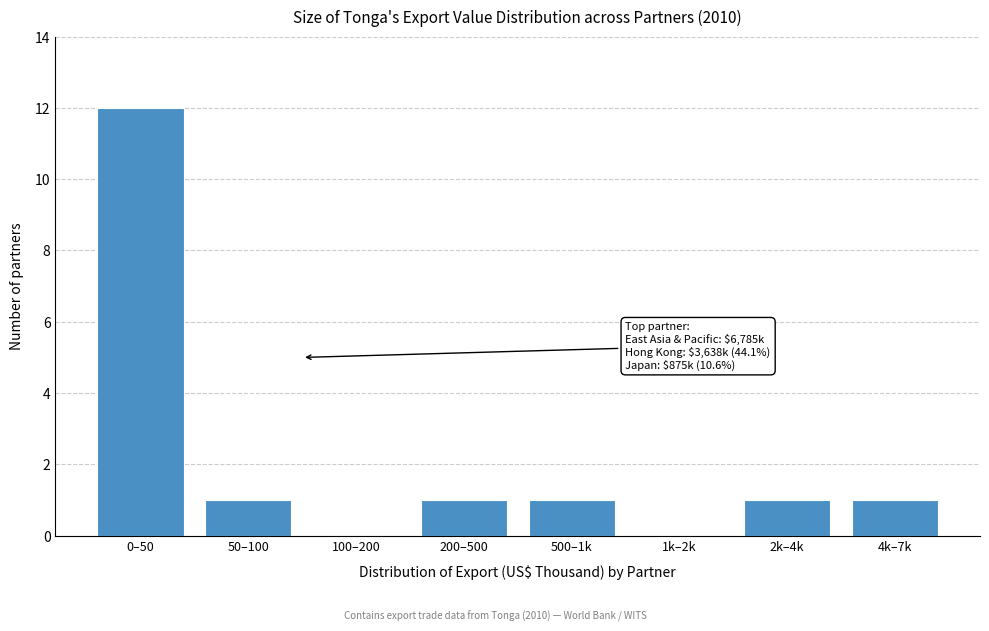

Reading left to right, list all the values displayed in this chart.

0–50=12	50–100=1	100–200=0	200–500=1	500–1k=1	1k–2k=0	2k–4k=1	4k–7k=1